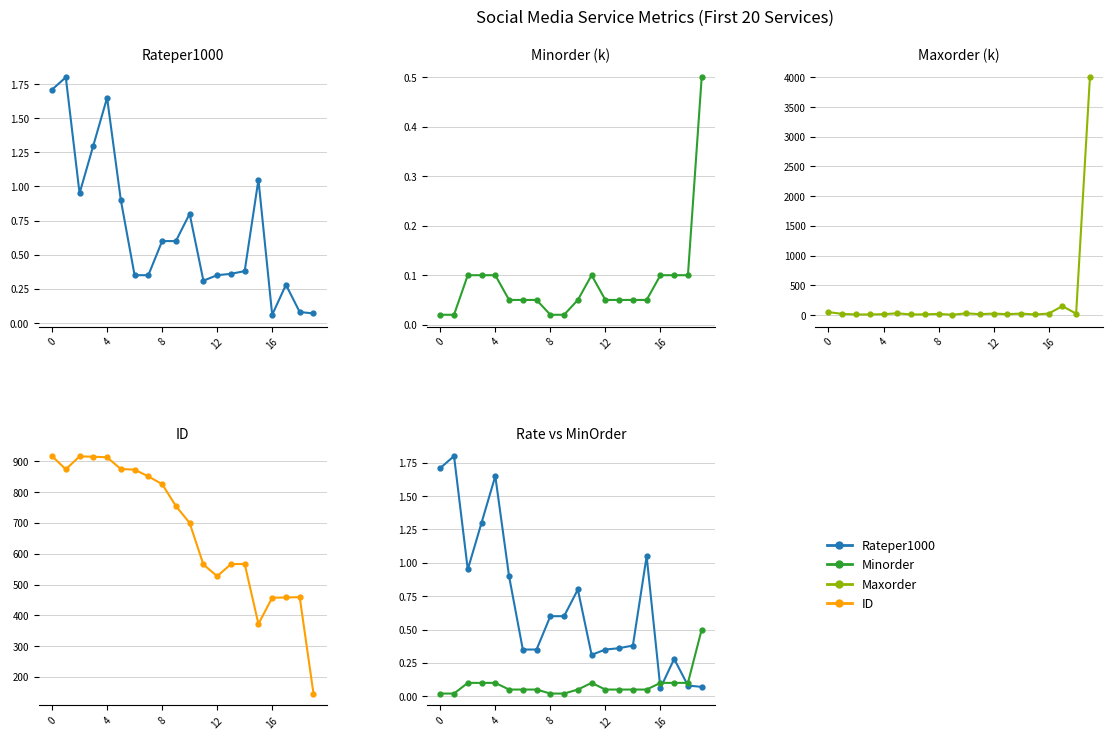

What is the spread (max minus min) of values at 14?

567.0